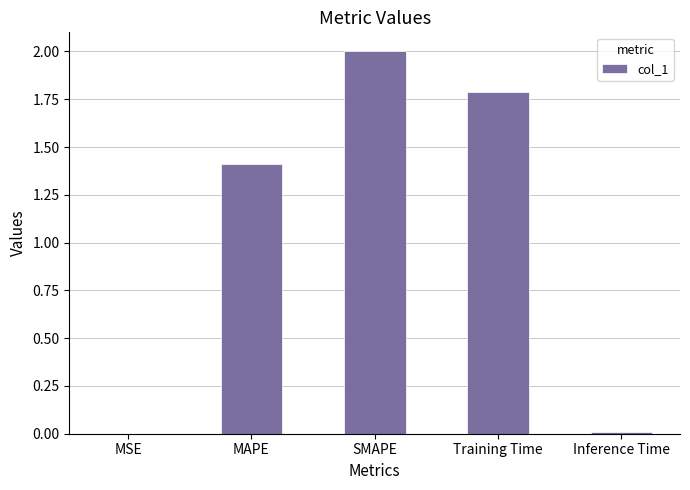

Between MAPE and MSE, which is larger?

MAPE